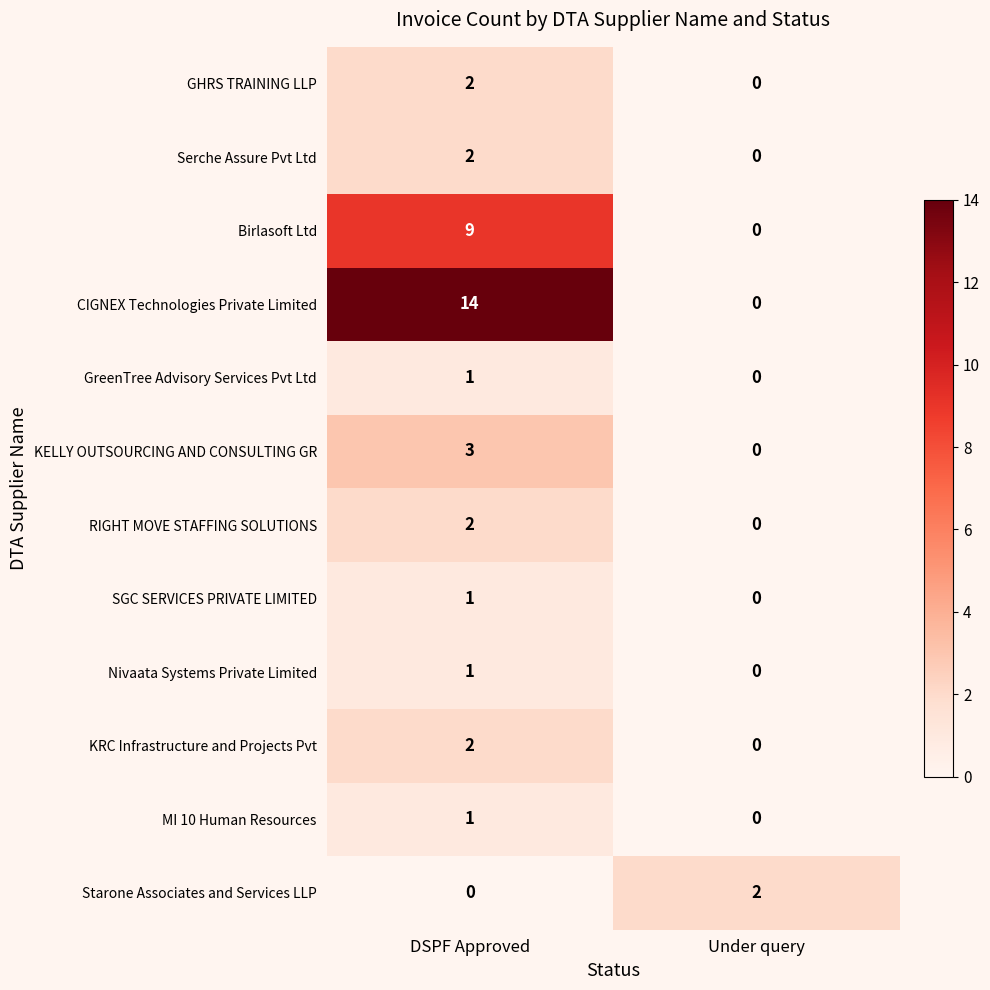

Is it true that RIGHT MOVE STAFFING SOLUTIONS equals 4 at DSPF Approved?

False